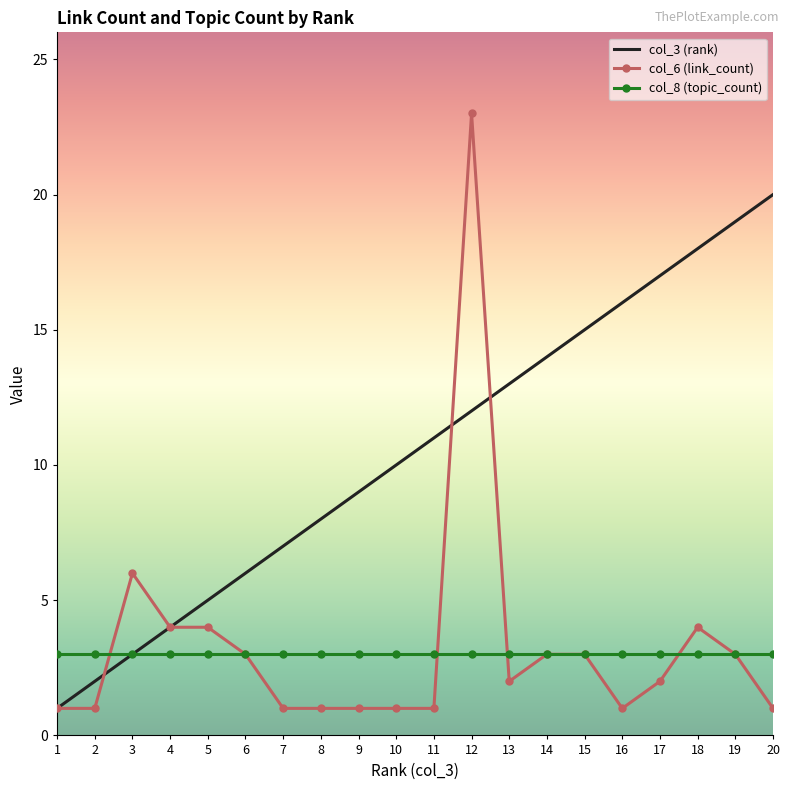

What is the total value across all series at 3?

12